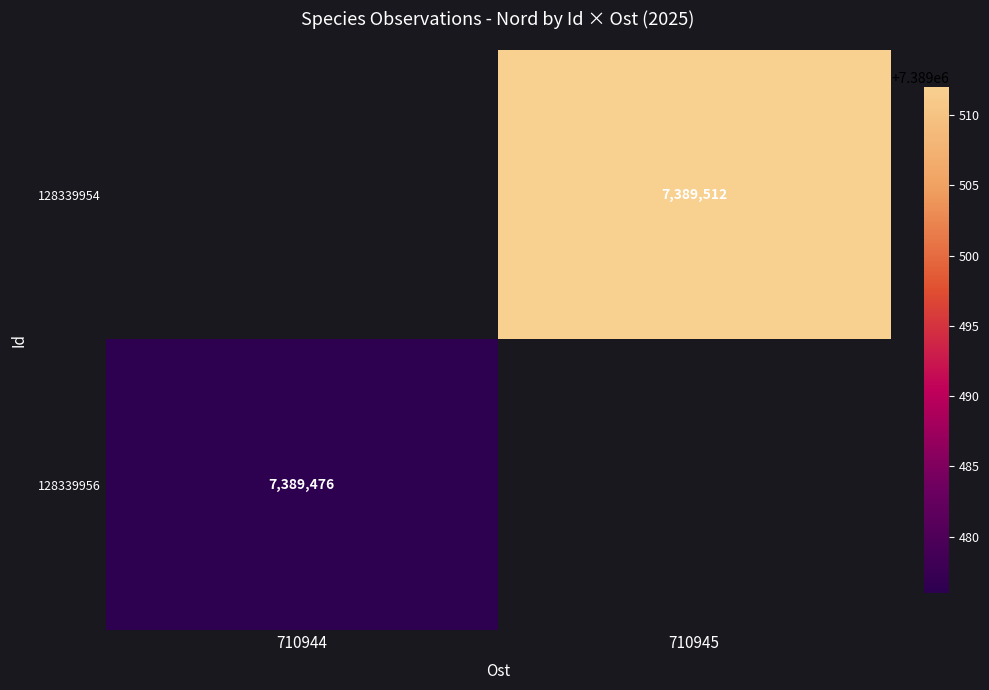

Is it true that 128339956 equals 4755376 at 710944?

False